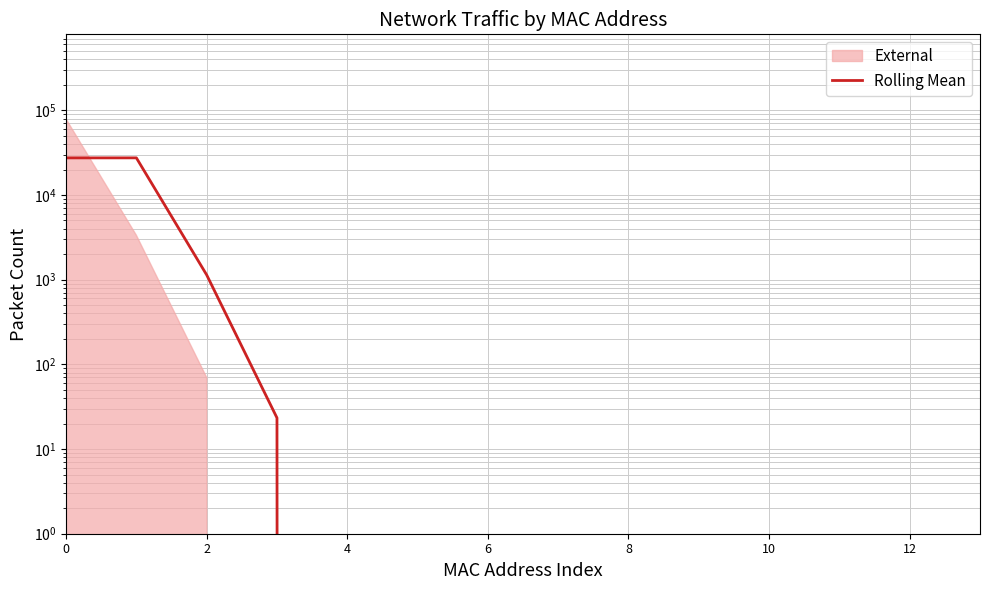

Which label corresponds to the smallest value in the chart?

4